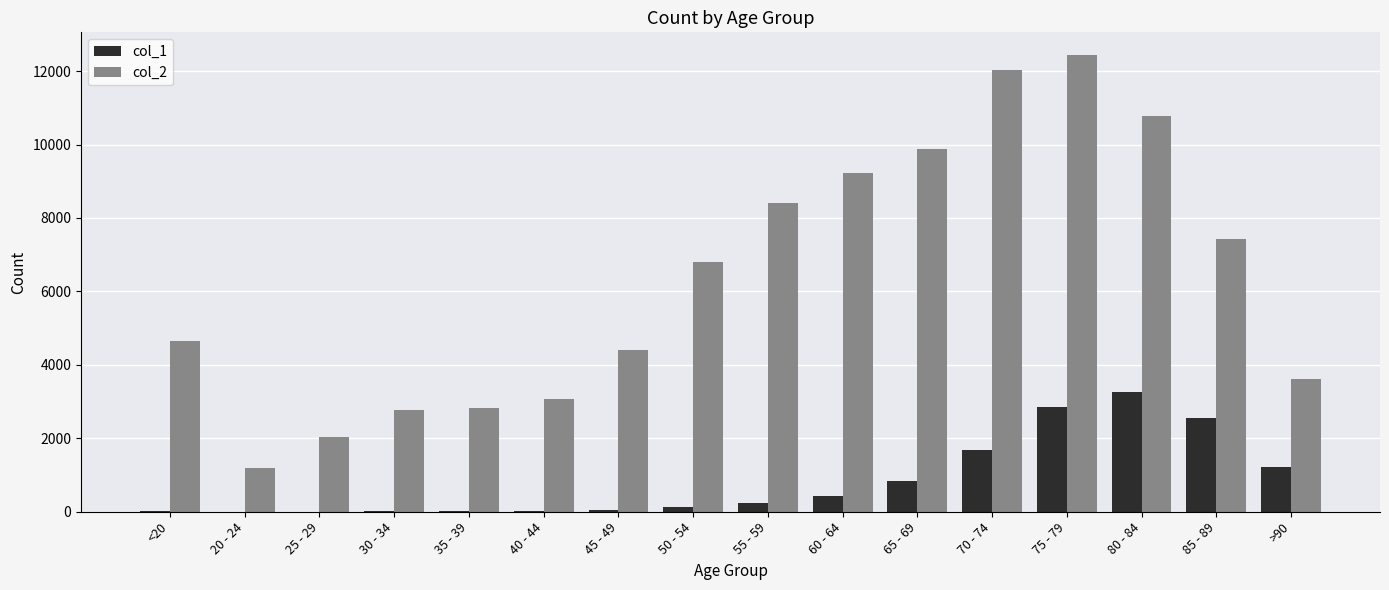

Which series has the widest spread of values?

col_2